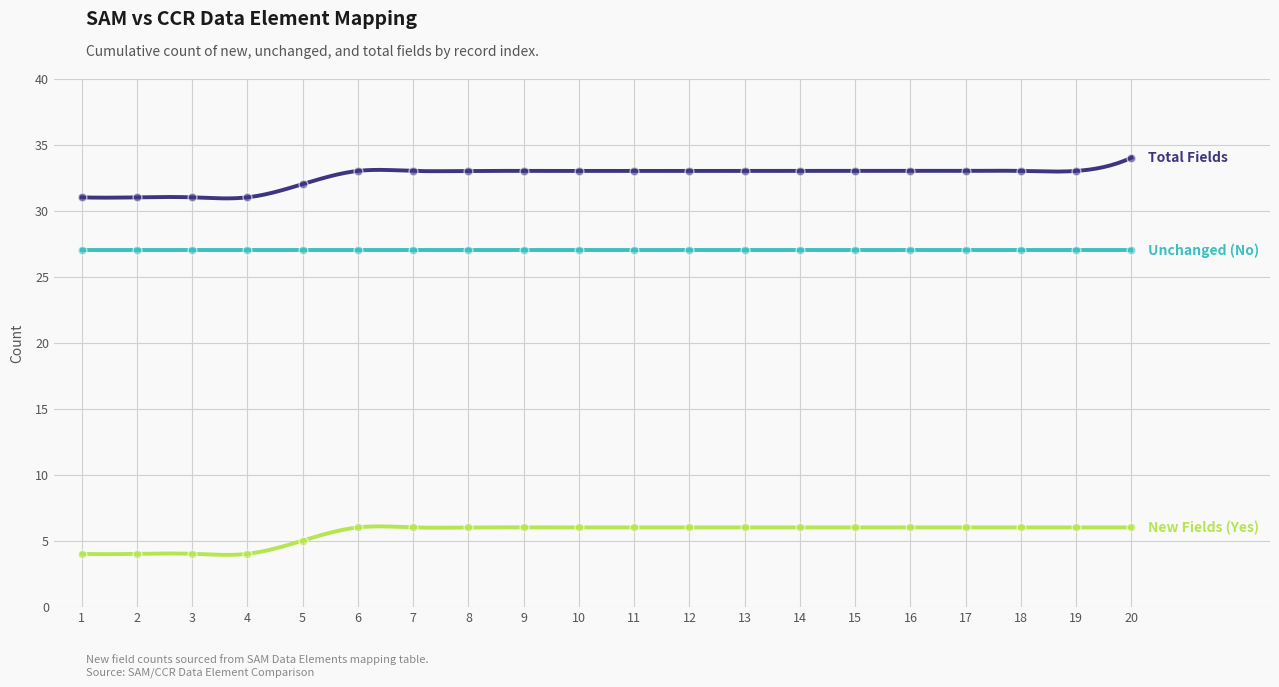

Which series has the largest total across all categories?

Total Fields